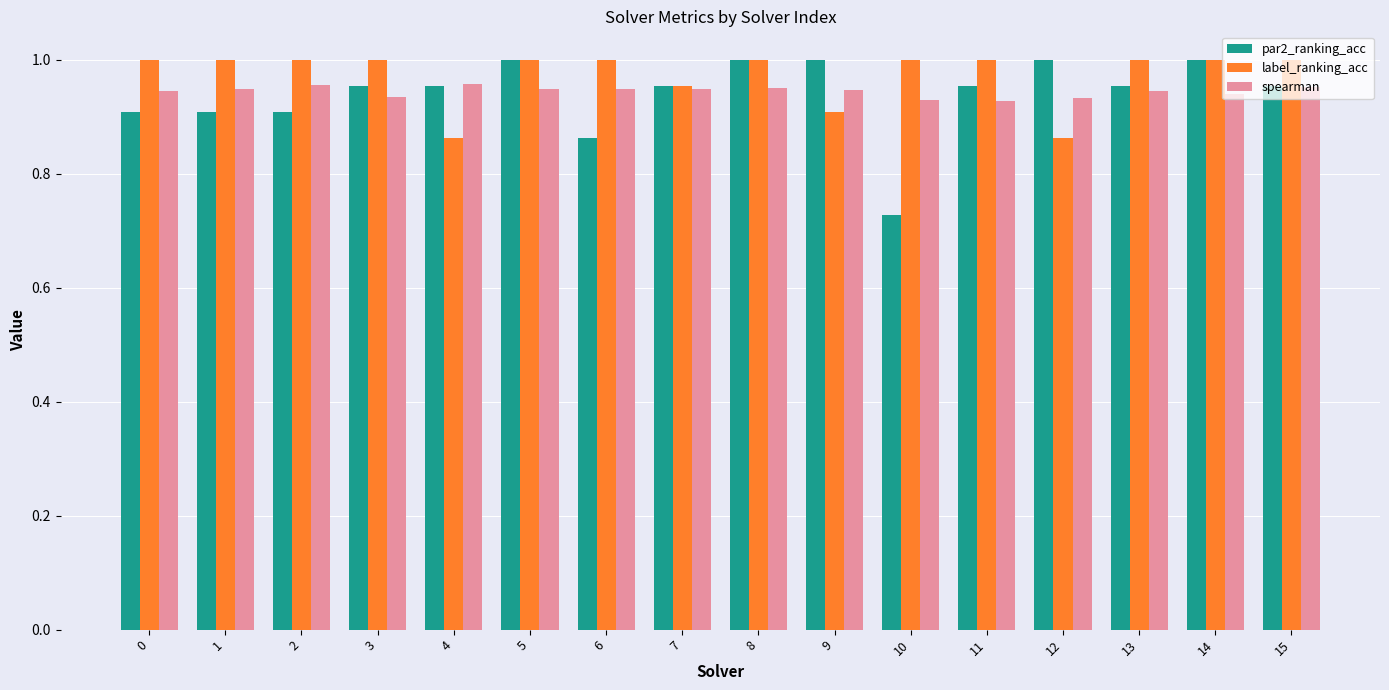

The value of spearman at 12 is 0.9. True or false?

True